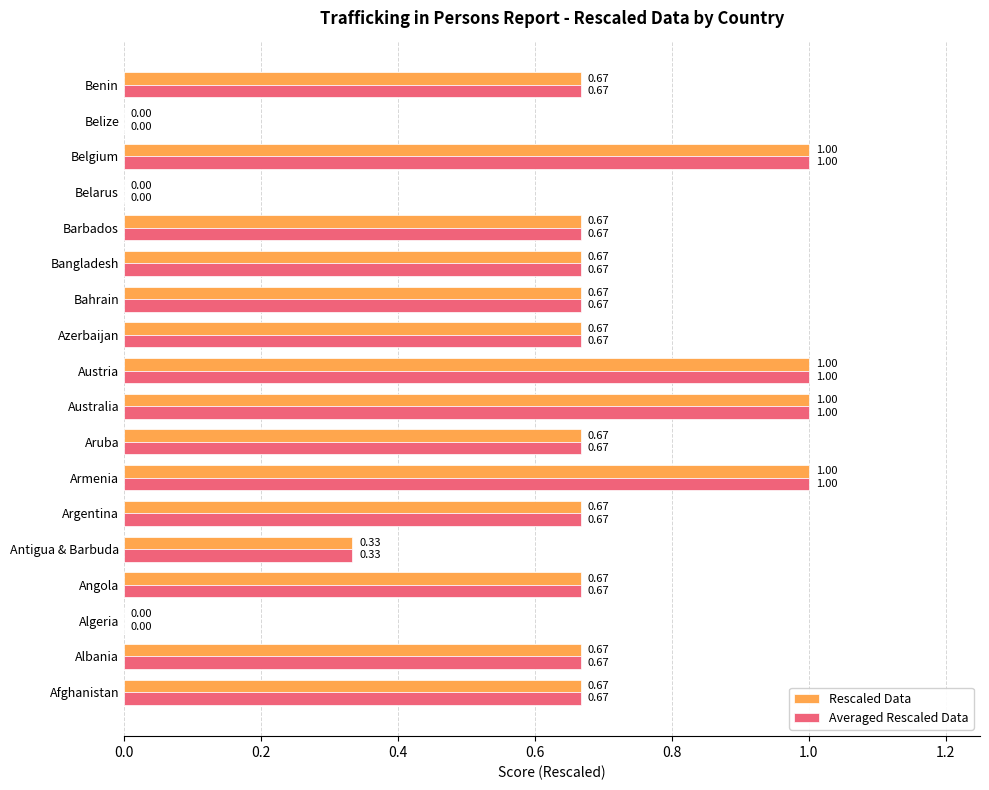

What is the total value across all series at Bahrain?

1.3